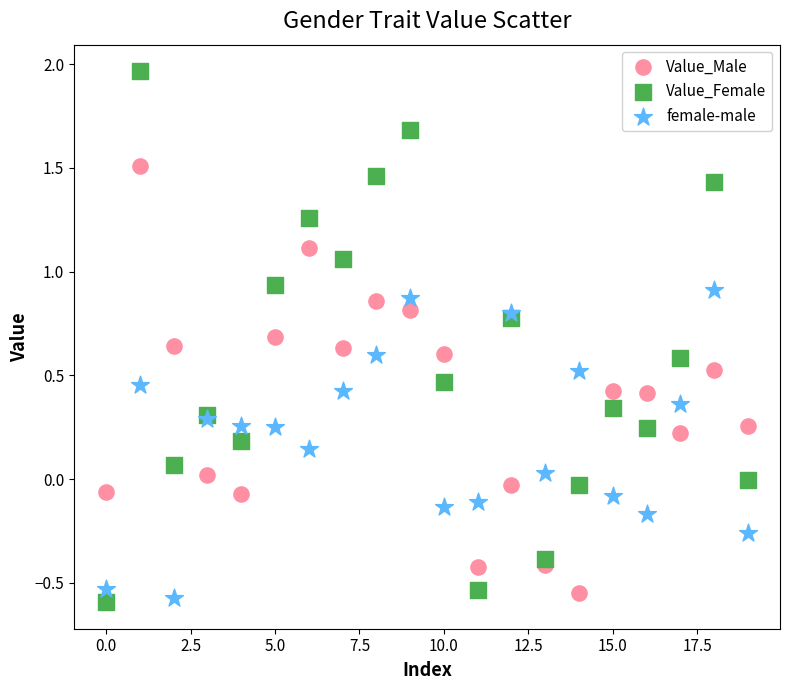

Which series contains the highest Y value?

Value_Female